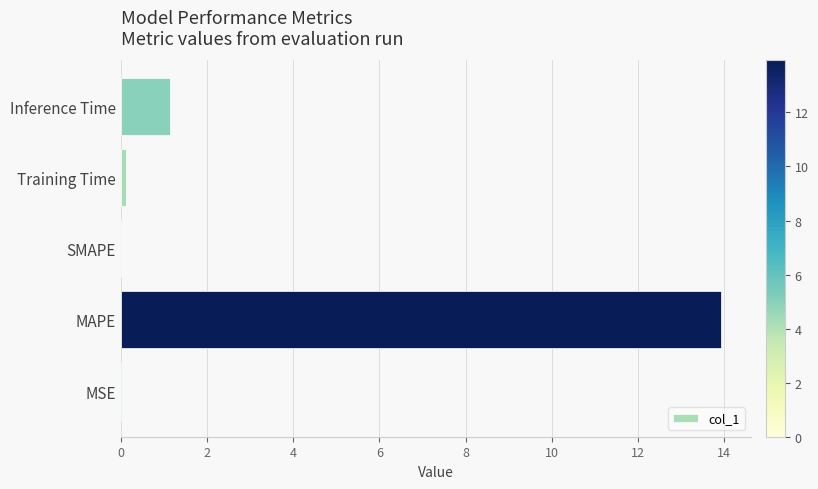

How many distinct data groups are displayed?

1